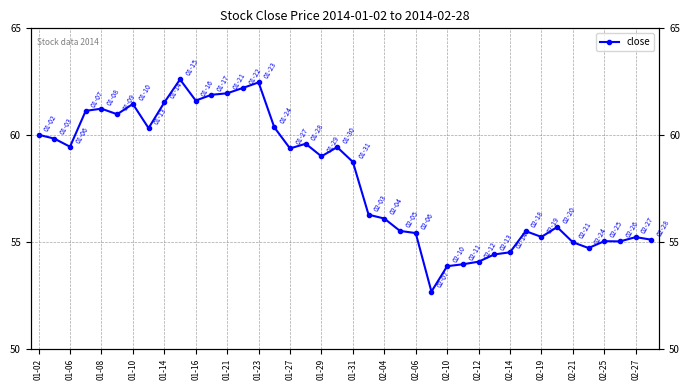

What is the difference between the maximum and minimum values?

9.9